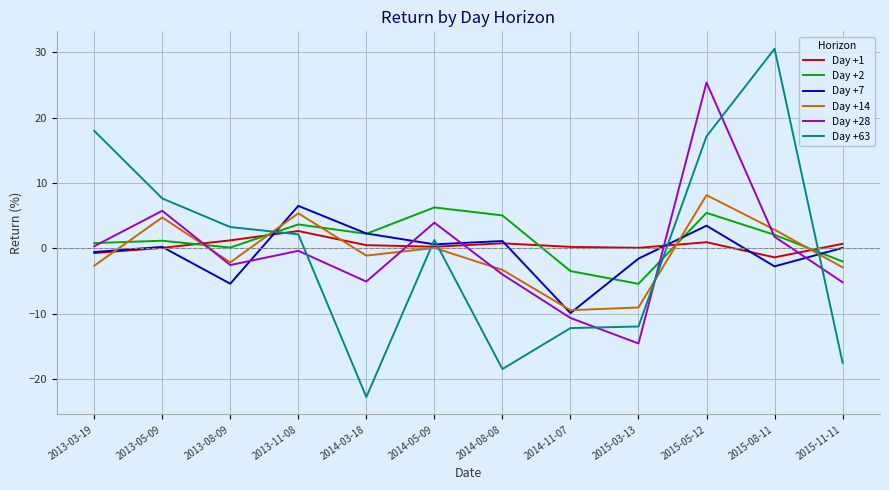

What position from the right is 2014-05-09?

7